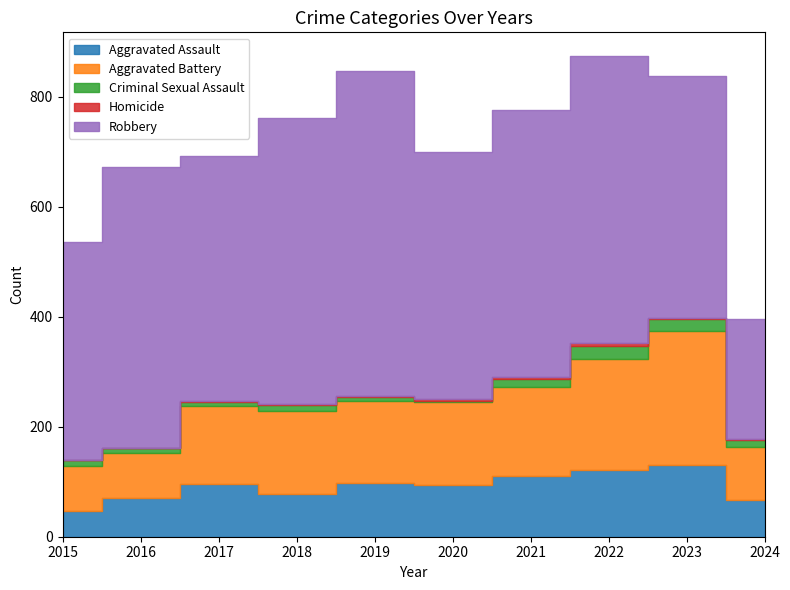

True or false: Criminal Sexual Assault and Aggravated Assault intersect in this chart.

False